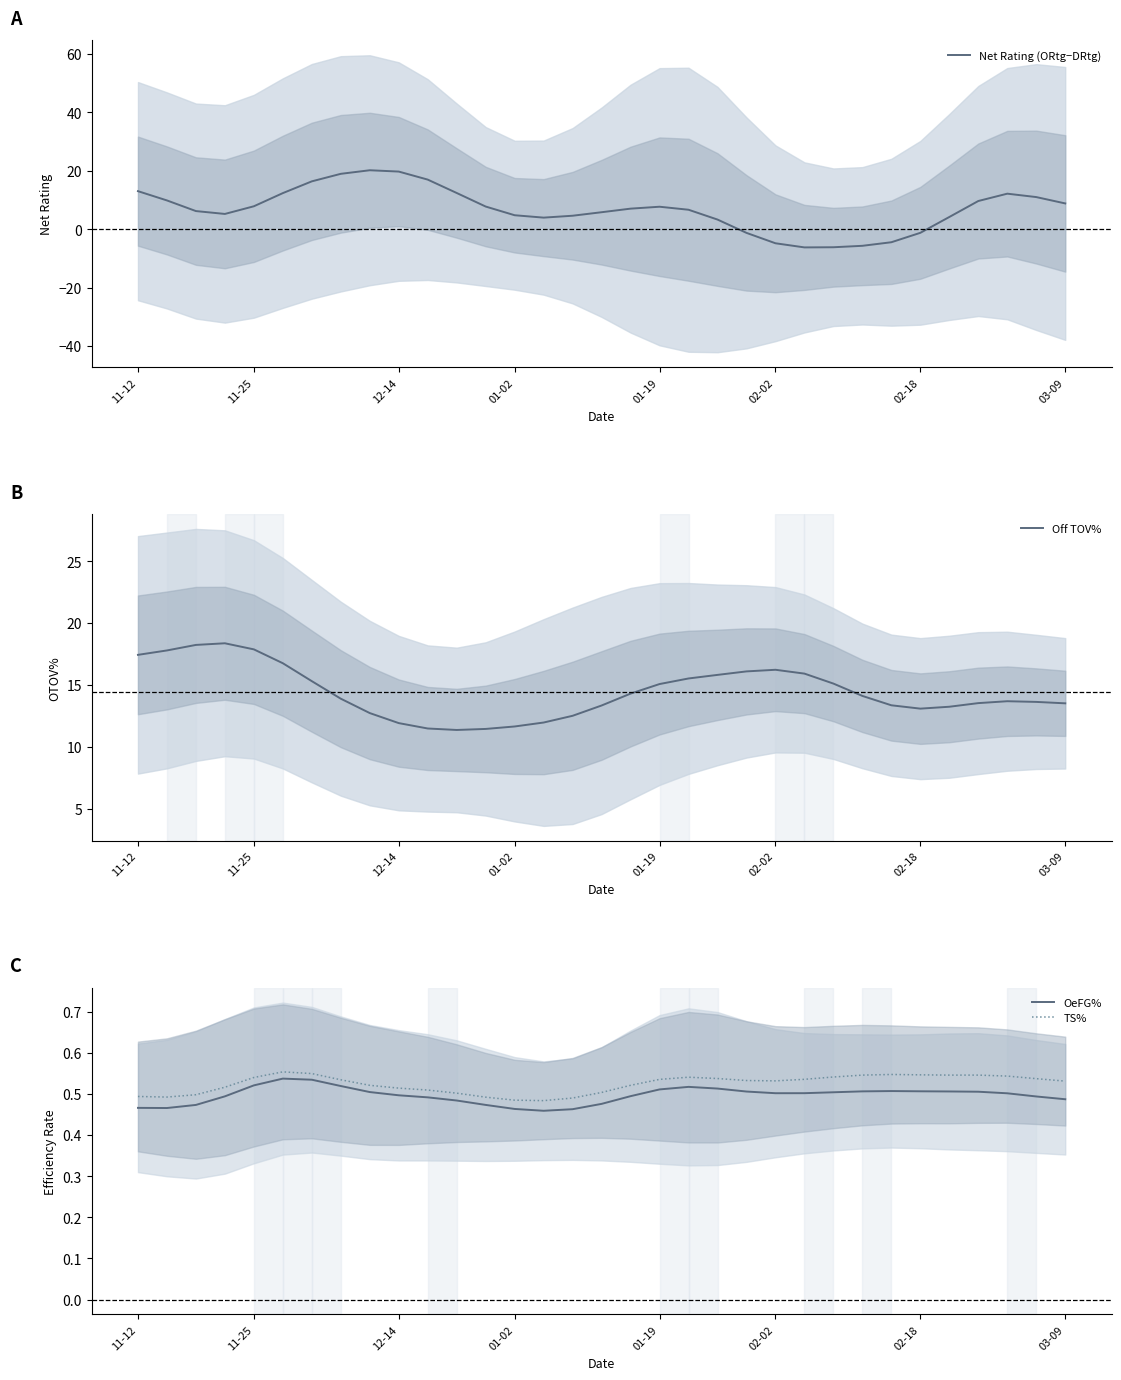

Is it true that TS% equals 0.5 at 11-12?

True